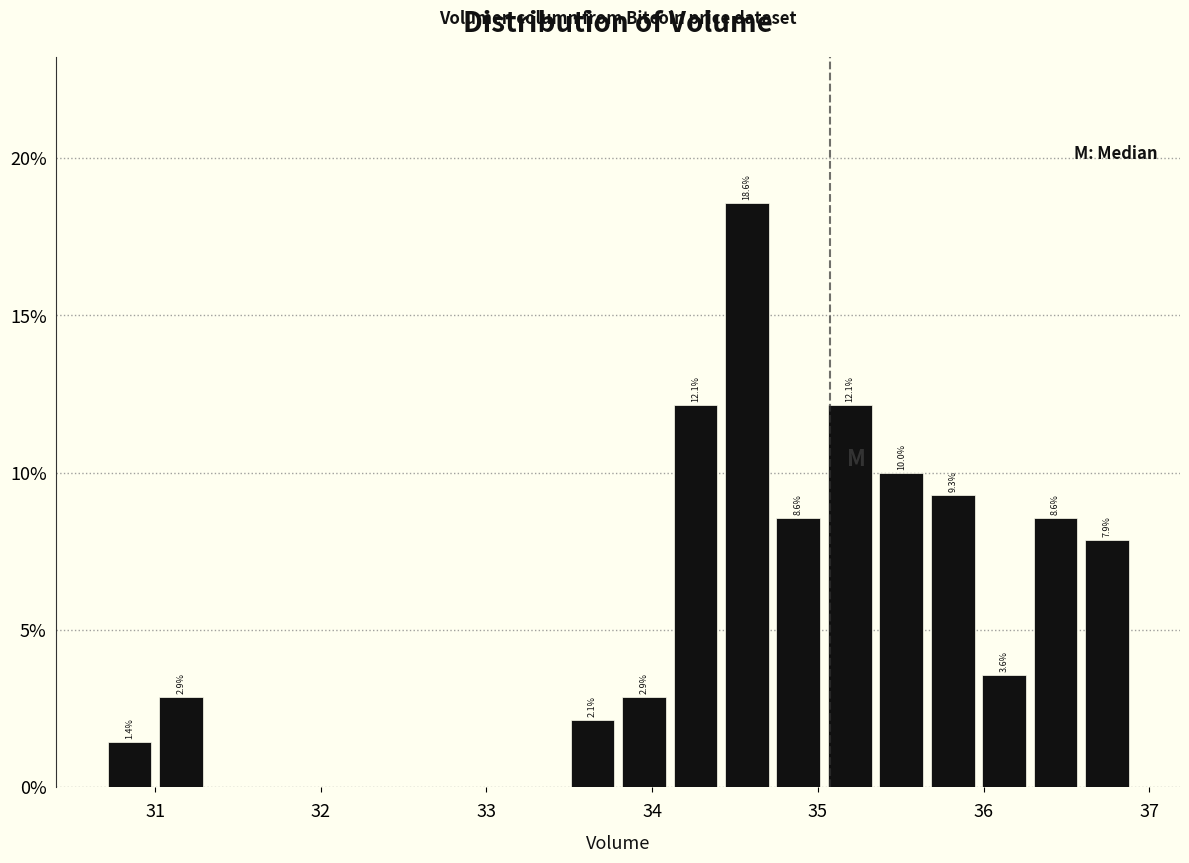

Around what value on the x-axis is the tallest bar? Give the approximate position of its centre, as read against the axis.

34.6